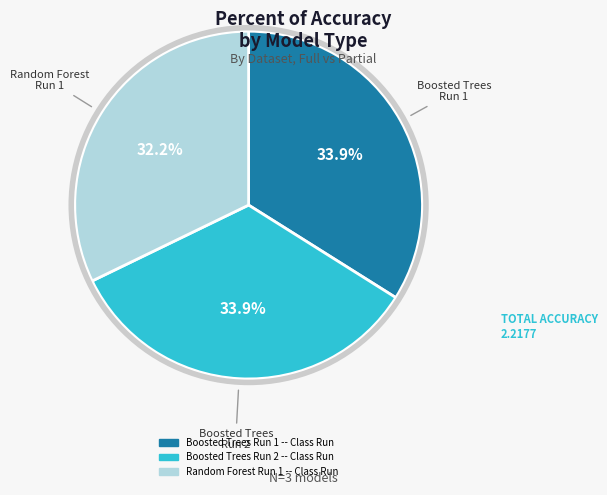

Which category has the smallest portion of the pie?

Random Forest Run 1 -- Class Run